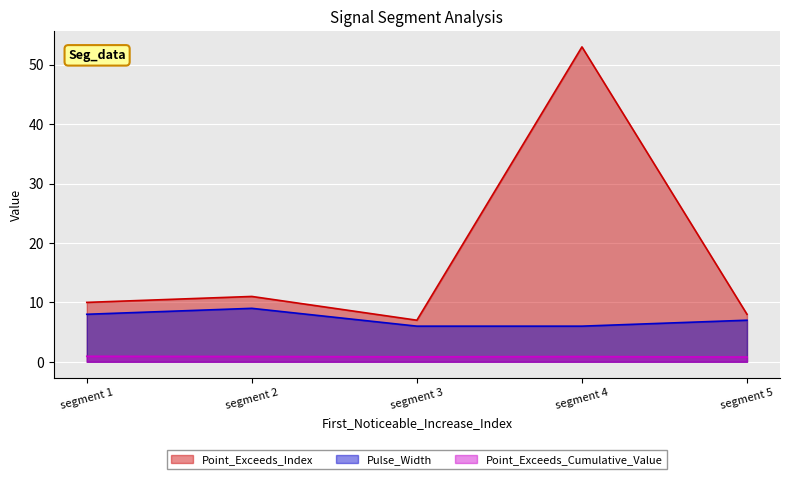

Which series has the largest range (max minus min)?

Point_Exceeds_Index